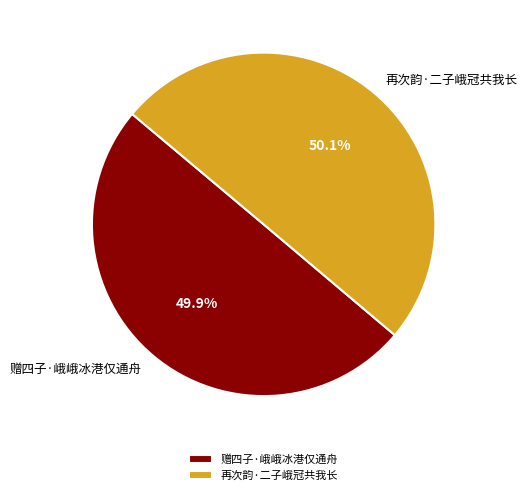

What is the ratio of the value at 赠四子·峨峨冰港仅通舟 to the value at 再次韵·二子峨冠共我长?

1.0